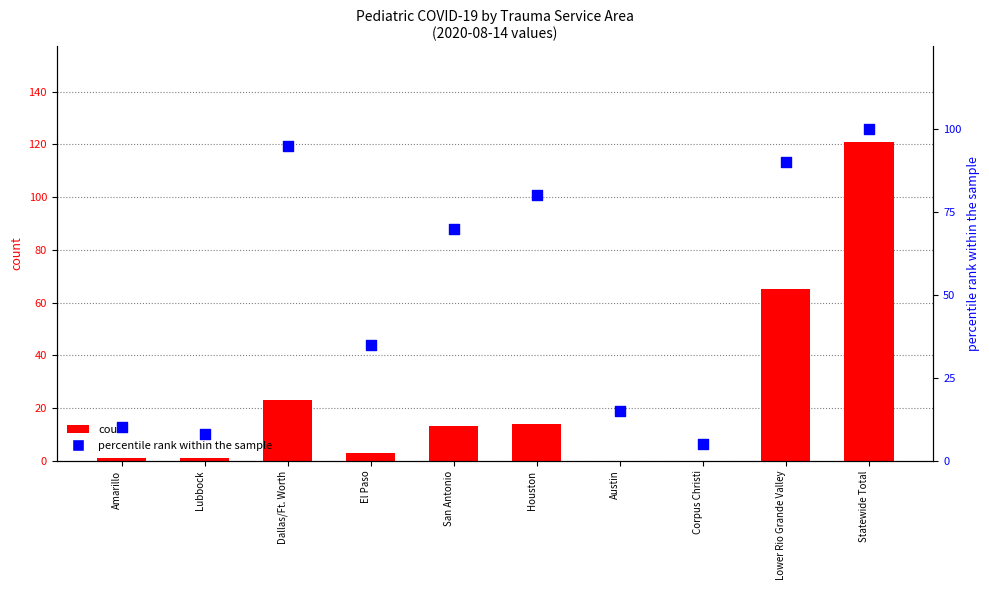

What are all the series names shown in the legend?

count, percentile rank within the sample